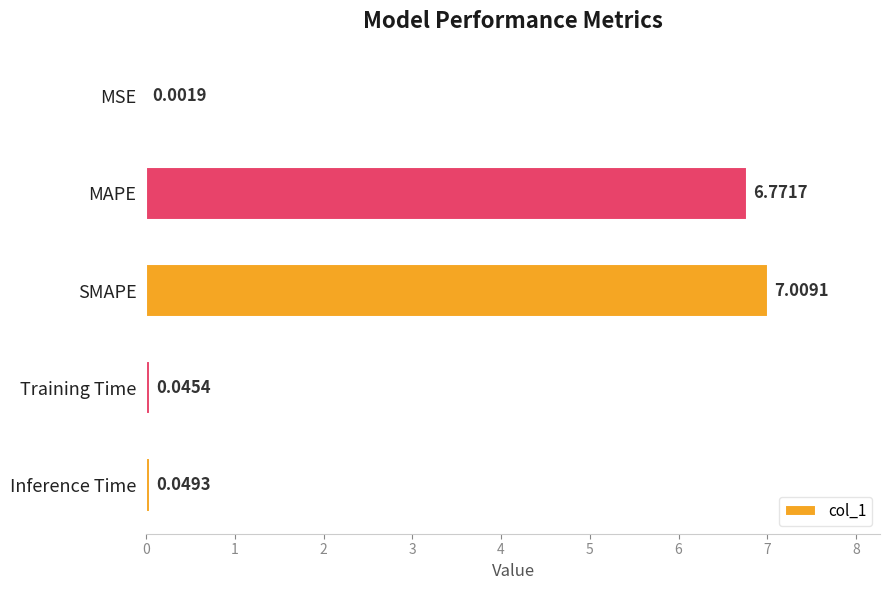

What is the sum of the values at SMAPE and Training Time?

7.1